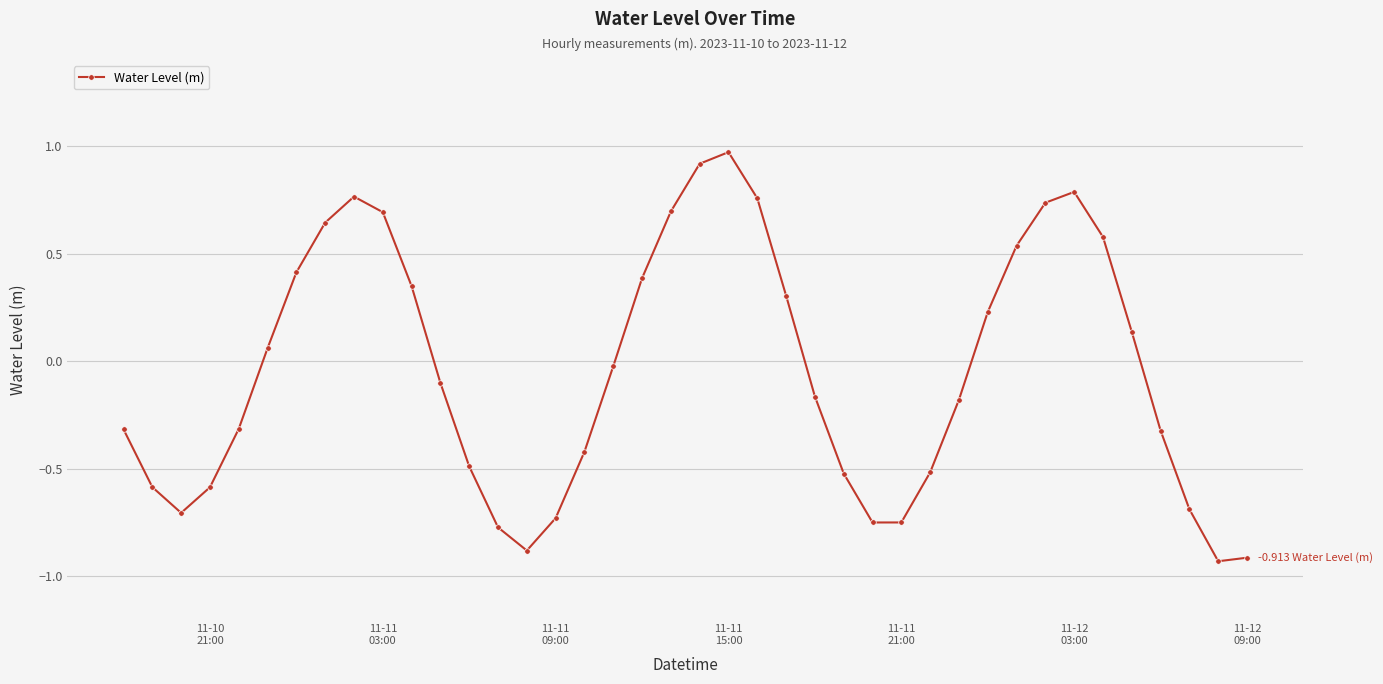

True or false: the data has more than 1 interior local peaks.

True